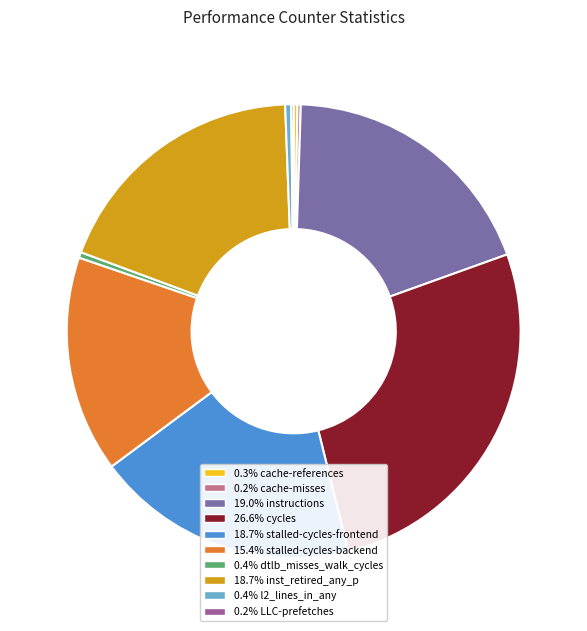

Is there any slice that represents more than half of the pie?

No